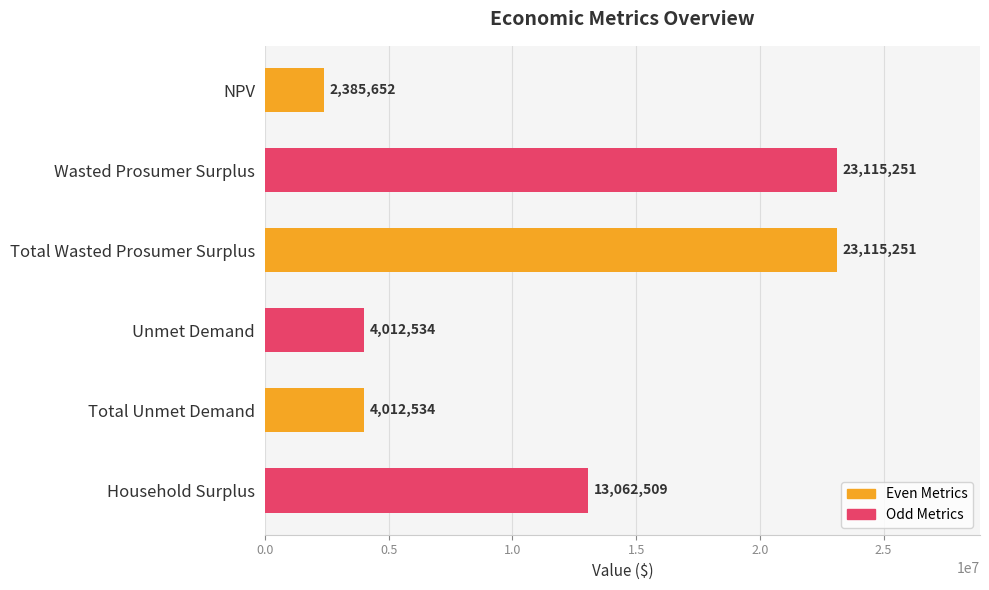

True or false: the data shows 23115251.3 at Wasted Prosumer Surplus.

True